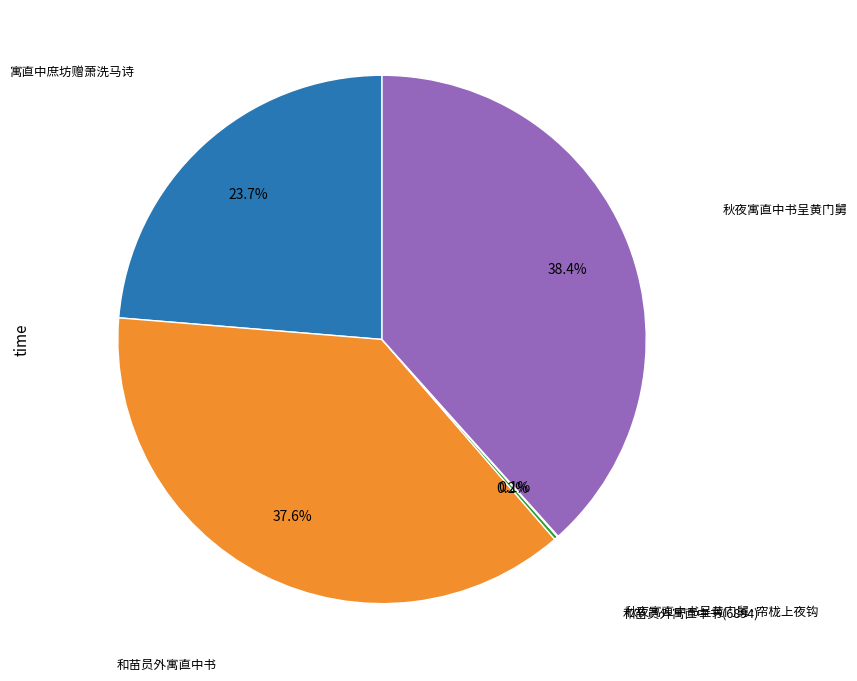

Is there a majority slice in this chart?

No